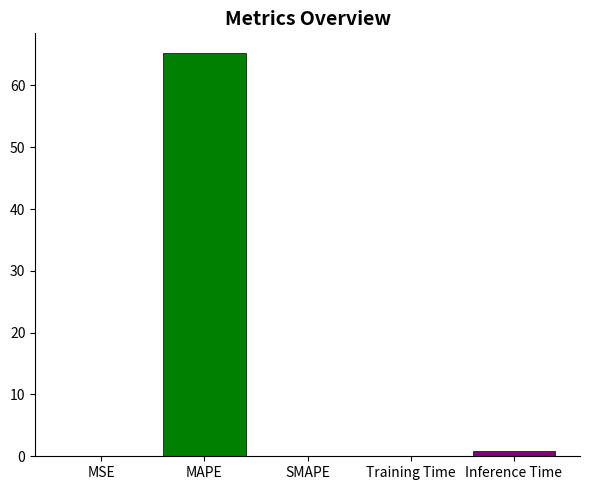

How many values are above zero?

4